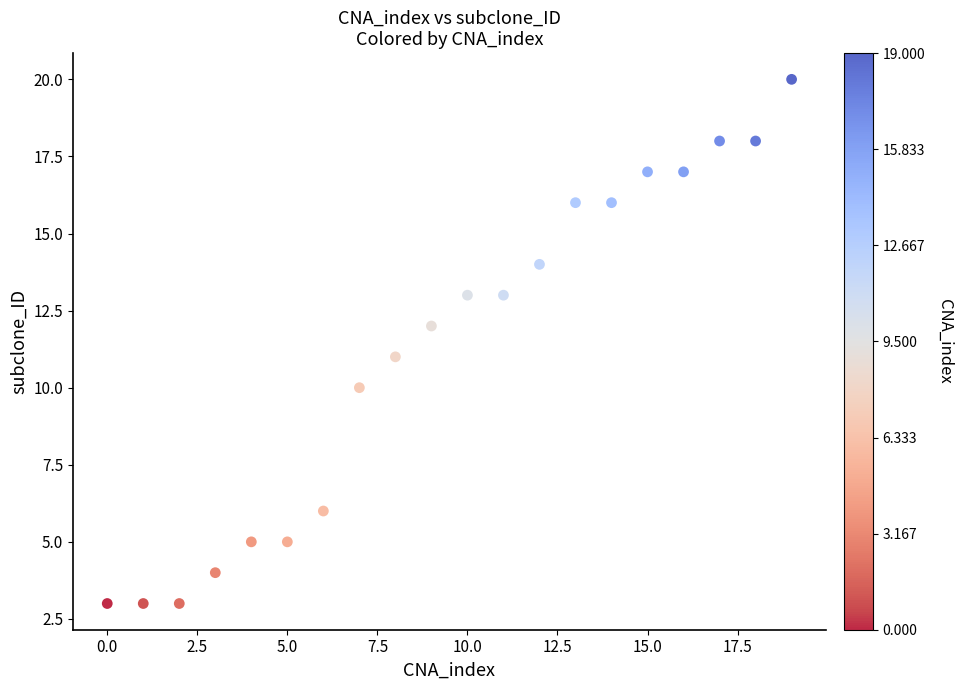

What is the range of Y values (max minus min)?

17